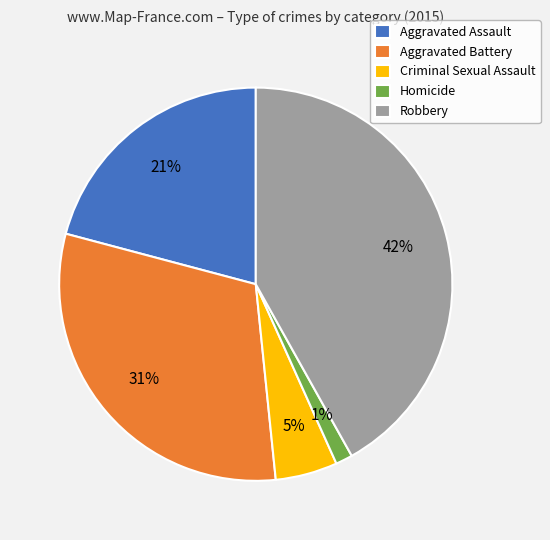

The Aggravated Assault slice represents 21% of the pie. True or false?

True